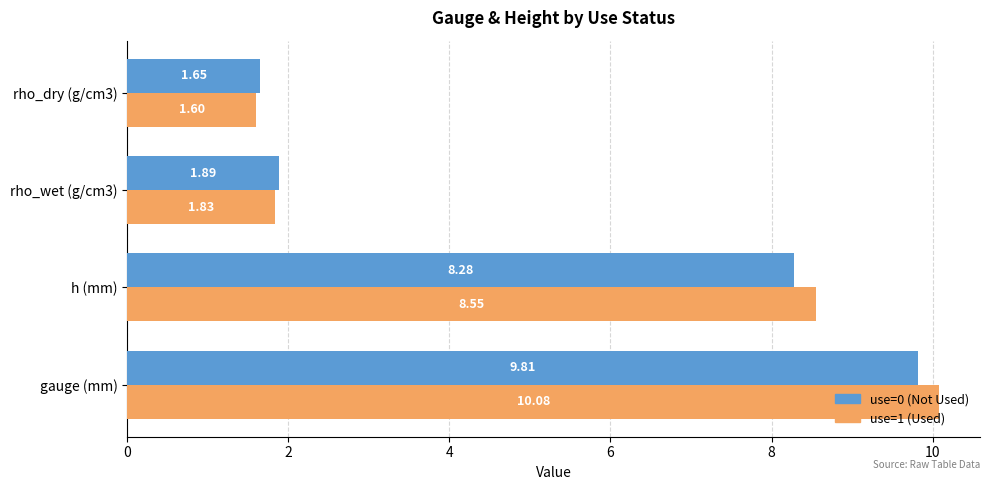

At which category does the chart reach its minimum across all series?

rho_dry (g/cm3)